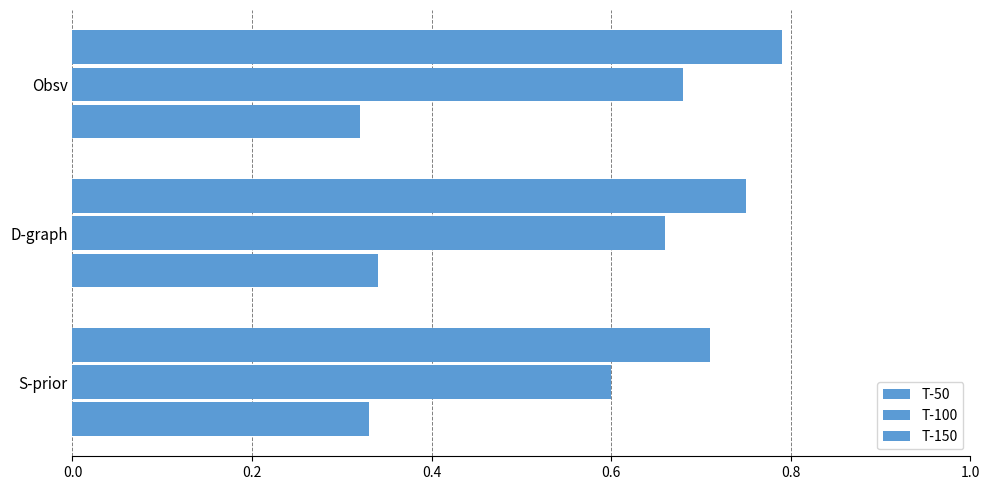

Count the number of data series in this chart.

3